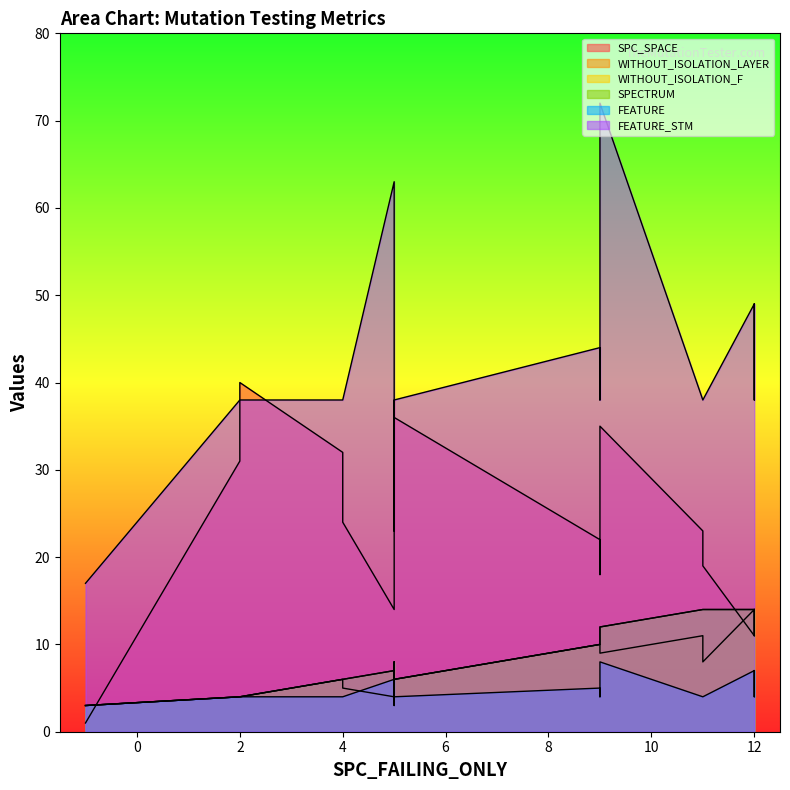

What value does the WITHOUT_ISOLATION_F series have at 5?

7